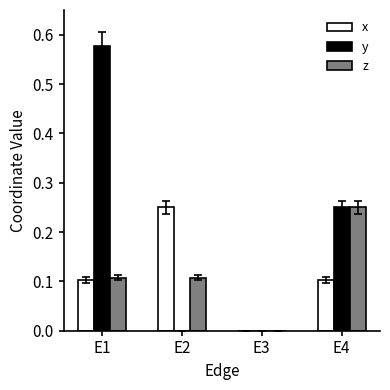

Which series has the largest total across all categories?

y